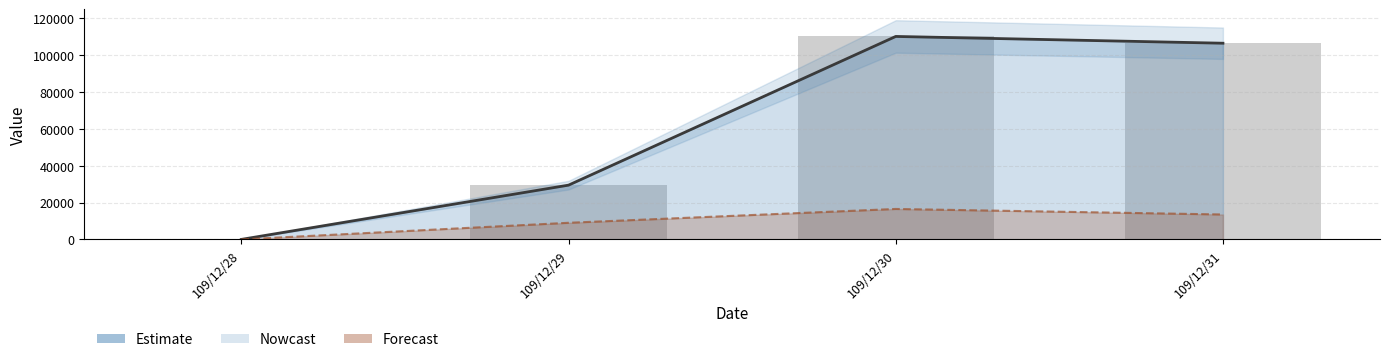

Approximately how many times larger is the value at 109/12/29 compared to 109/12/30?

0.3